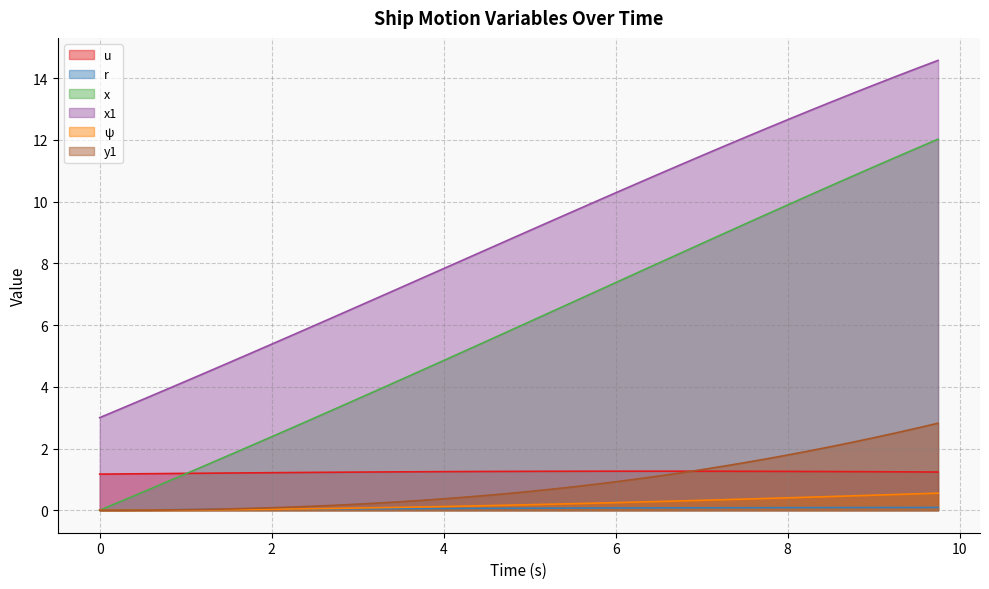

Which series has the largest range (max minus min)?

x